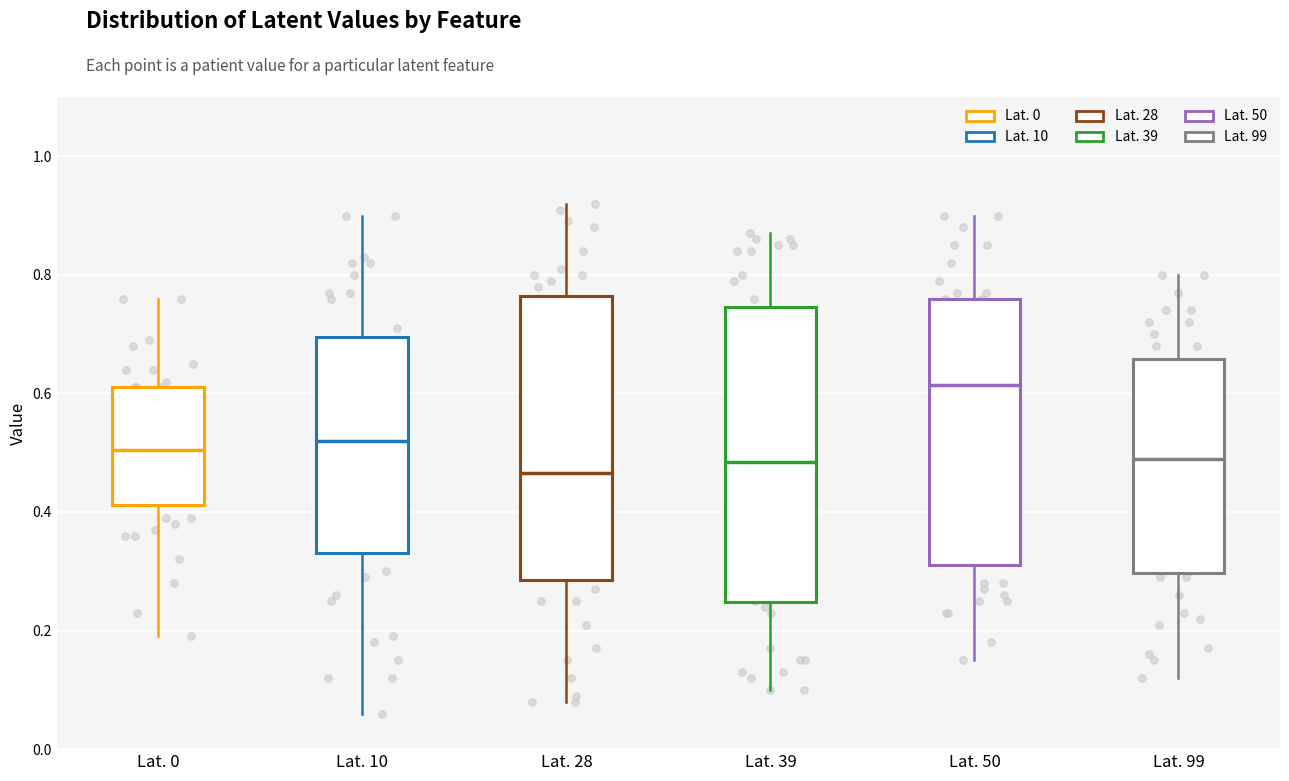

Which box has the lowest median line?

Lat. 28